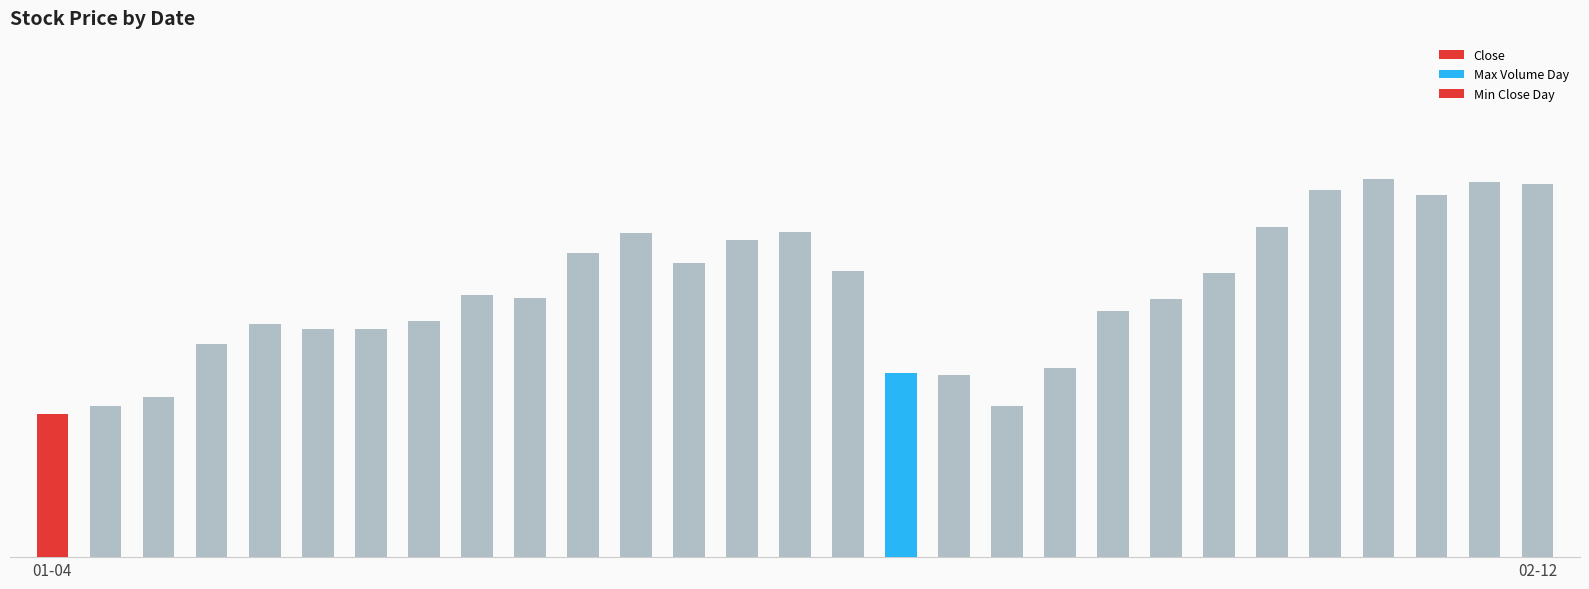

Is it true that the value at 15 is 31.3?

True